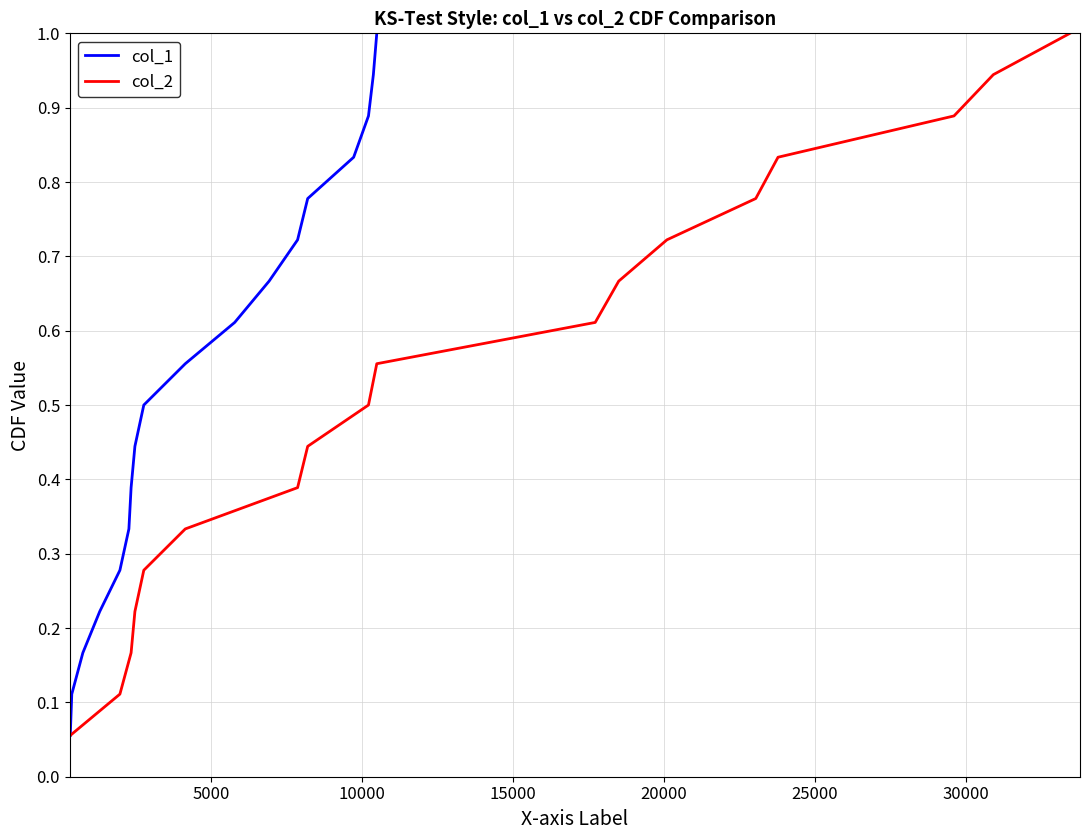

Reading left to right, list all the values displayed in this chart.

col_1: 0.1	0.1	0.2	0.2	0.3	0.3	0.4	0.4	0.5	0.6	0.6	0.7	0.7	0.8	0.8	0.9	0.9	1.0
col_2: 0.1	0.1	0.2	0.2	0.3	0.3	0.4	0.4	0.5	0.6	0.6	0.7	0.7	0.8	0.8	0.9	0.9	1.0